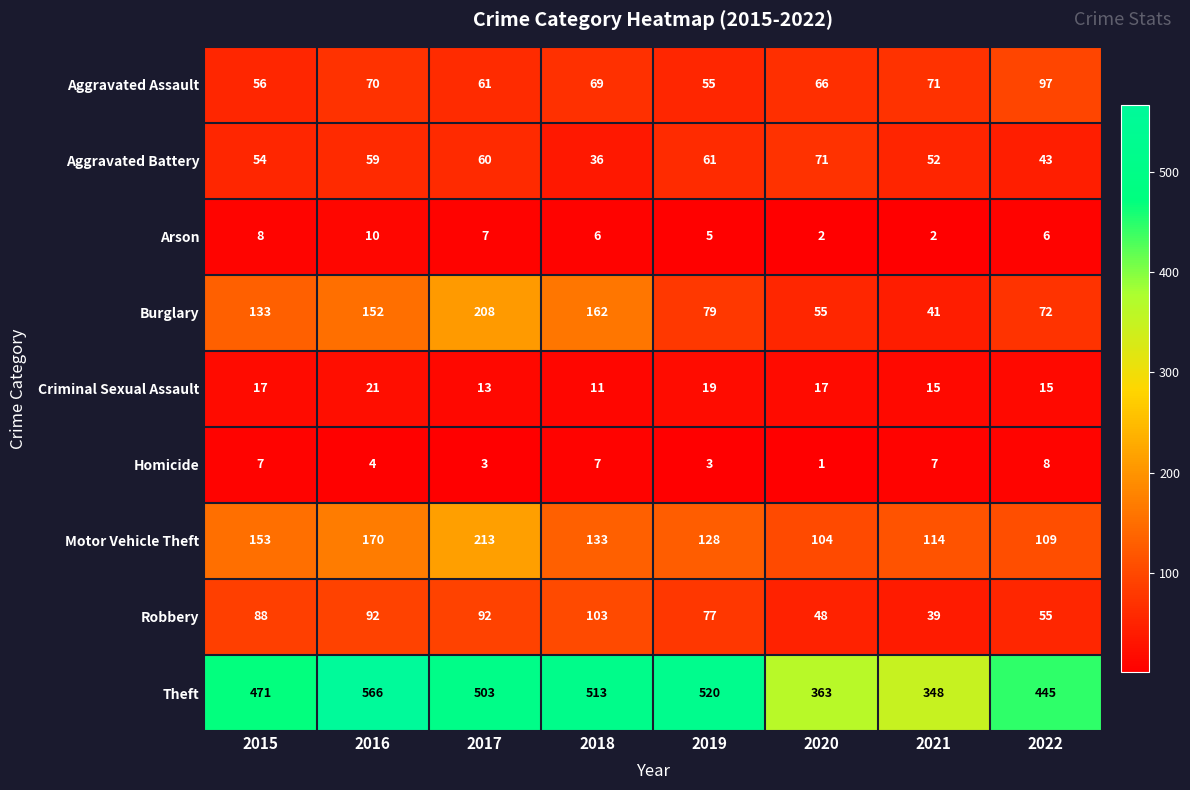

The value of Motor Vehicle Theft at 2017 is 133. True or false?

False